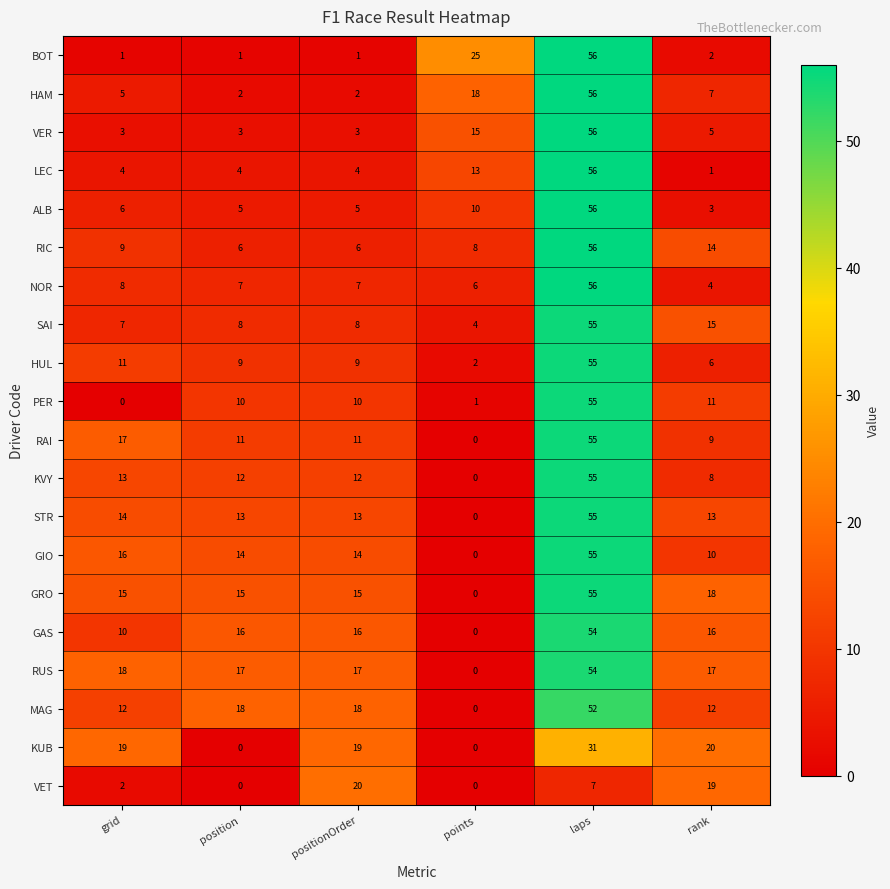

True or false: NOR has a value of 56 at laps.

True